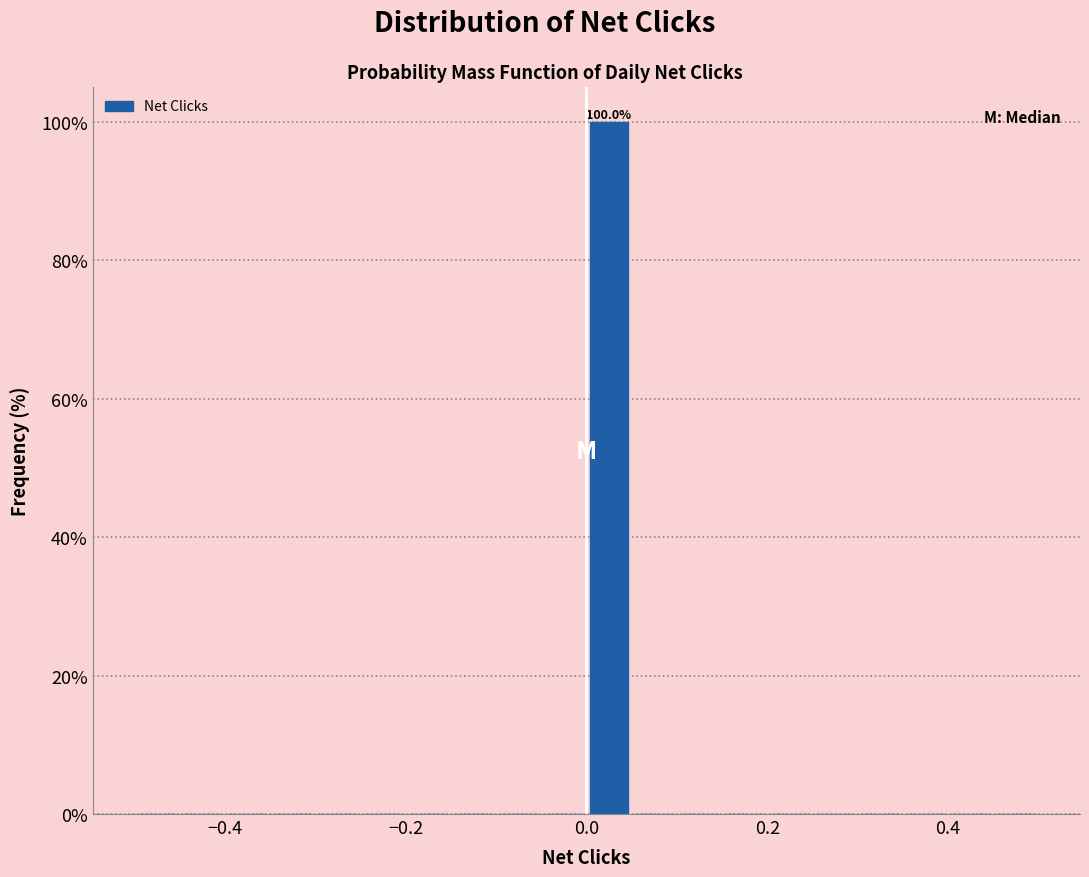

Around what value on the x-axis is the tallest bar? Give the approximate position of its centre, as read against the axis.

0.02